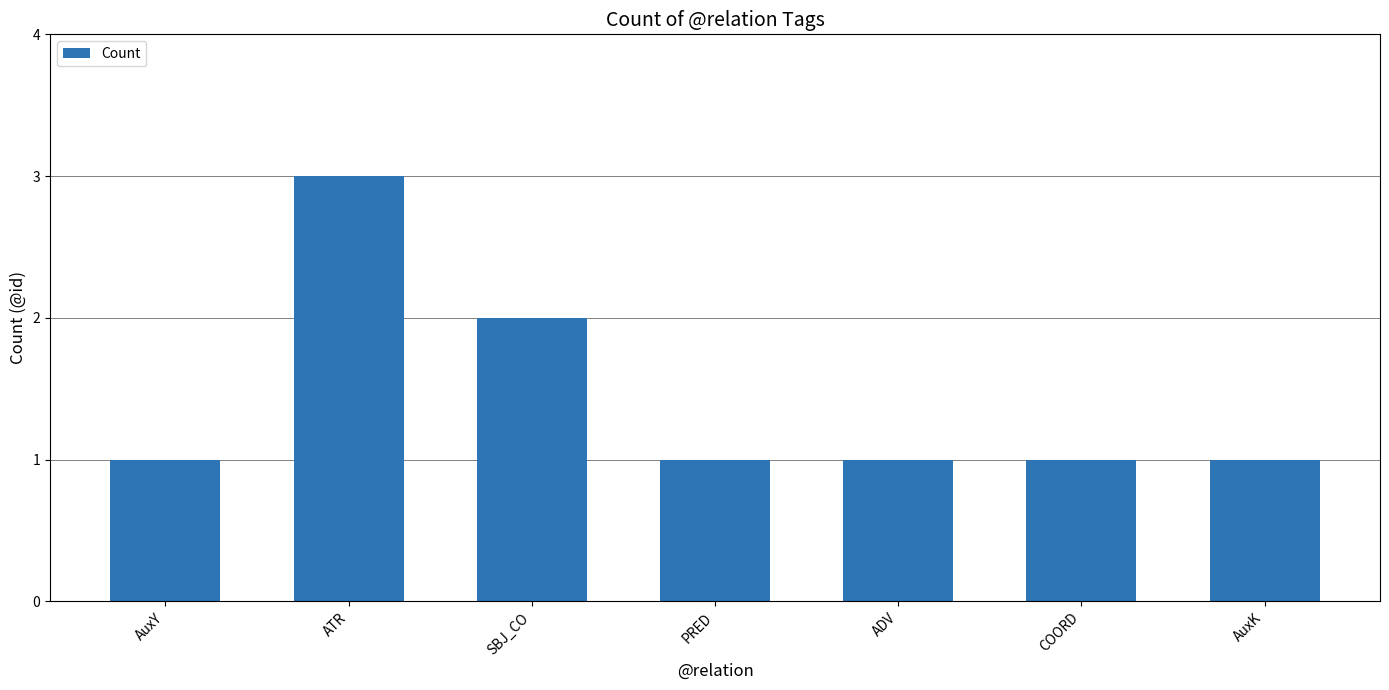

What is the maximum value shown in the chart?

3